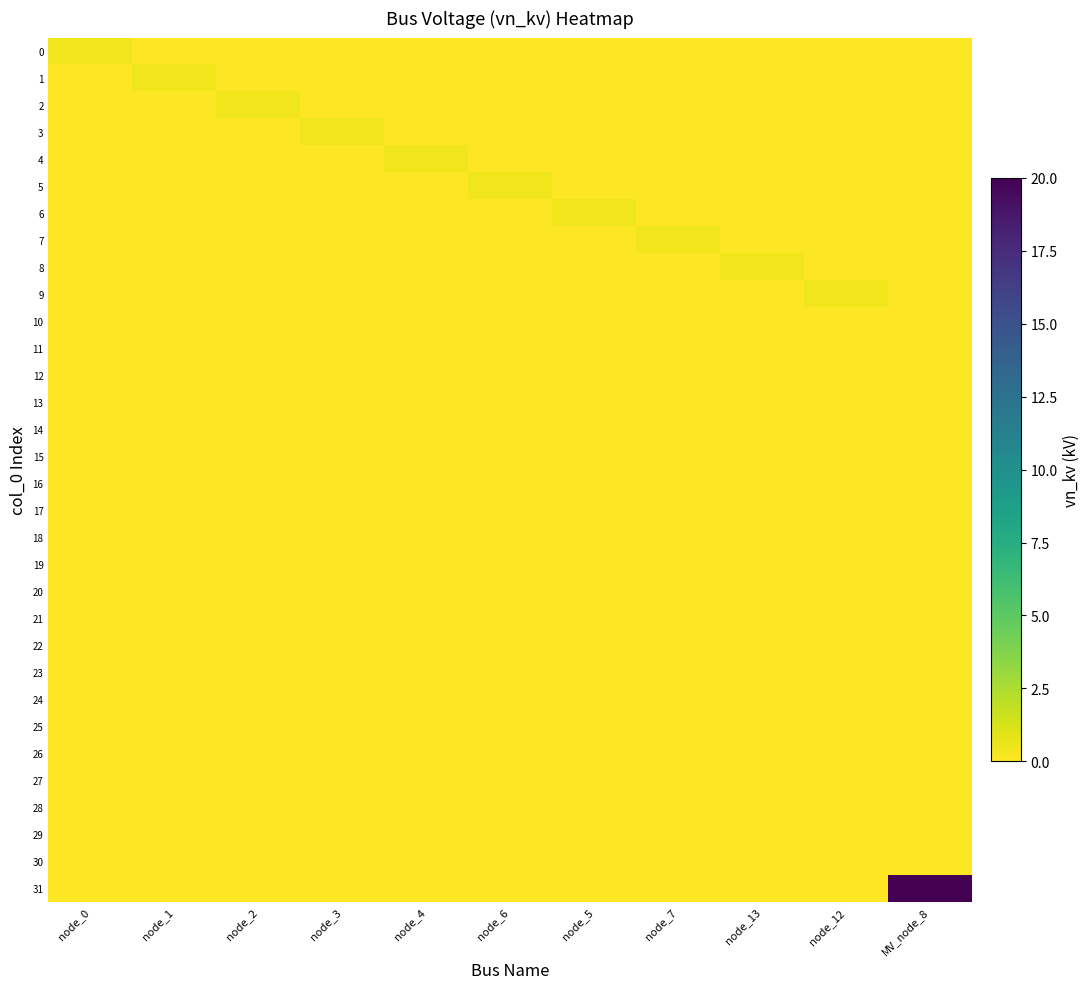

Reading left to right, extract all data points from this chart.

0: node_0=0.4	node_1=0.0	node_2=0.0	node_3=0.0	node_4=0.0	node_6=0.0	node_5=0.0	node_7=0.0	node_13=0.0	node_12=0.0	MV_node_8=0.0
1: node_0=0.0	node_1=0.4	node_2=0.0	node_3=0.0	node_4=0.0	node_6=0.0	node_5=0.0	node_7=0.0	node_13=0.0	node_12=0.0	MV_node_8=0.0
2: node_0=0.0	node_1=0.0	node_2=0.4	node_3=0.0	node_4=0.0	node_6=0.0	node_5=0.0	node_7=0.0	node_13=0.0	node_12=0.0	MV_node_8=0.0
3: node_0=0.0	node_1=0.0	node_2=0.0	node_3=0.4	node_4=0.0	node_6=0.0	node_5=0.0	node_7=0.0	node_13=0.0	node_12=0.0	MV_node_8=0.0
4: node_0=0.0	node_1=0.0	node_2=0.0	node_3=0.0	node_4=0.4	node_6=0.0	node_5=0.0	node_7=0.0	node_13=0.0	node_12=0.0	MV_node_8=0.0
5: node_0=0.0	node_1=0.0	node_2=0.0	node_3=0.0	node_4=0.0	node_6=0.4	node_5=0.0	node_7=0.0	node_13=0.0	node_12=0.0	MV_node_8=0.0
6: node_0=0.0	node_1=0.0	node_2=0.0	node_3=0.0	node_4=0.0	node_6=0.0	node_5=0.4	node_7=0.0	node_13=0.0	node_12=0.0	MV_node_8=0.0
7: node_0=0.0	node_1=0.0	node_2=0.0	node_3=0.0	node_4=0.0	node_6=0.0	node_5=0.0	node_7=0.4	node_13=0.0	node_12=0.0	MV_node_8=0.0
8: node_0=0.0	node_1=0.0	node_2=0.0	node_3=0.0	node_4=0.0	node_6=0.0	node_5=0.0	node_7=0.0	node_13=0.4	node_12=0.0	MV_node_8=0.0
9: node_0=0.0	node_1=0.0	node_2=0.0	node_3=0.0	node_4=0.0	node_6=0.0	node_5=0.0	node_7=0.0	node_13=0.0	node_12=0.4	MV_node_8=0.0
10: node_0=0.0	node_1=0.0	node_2=0.0	node_3=0.0	node_4=0.0	node_6=0.0	node_5=0.0	node_7=0.0	node_13=0.0	node_12=0.0	MV_node_8=0.0
11: node_0=0.0	node_1=0.0	node_2=0.0	node_3=0.0	node_4=0.0	node_6=0.0	node_5=0.0	node_7=0.0	node_13=0.0	node_12=0.0	MV_node_8=0.0
12: node_0=0.0	node_1=0.0	node_2=0.0	node_3=0.0	node_4=0.0	node_6=0.0	node_5=0.0	node_7=0.0	node_13=0.0	node_12=0.0	MV_node_8=0.0
13: node_0=0.0	node_1=0.0	node_2=0.0	node_3=0.0	node_4=0.0	node_6=0.0	node_5=0.0	node_7=0.0	node_13=0.0	node_12=0.0	MV_node_8=0.0
14: node_0=0.0	node_1=0.0	node_2=0.0	node_3=0.0	node_4=0.0	node_6=0.0	node_5=0.0	node_7=0.0	node_13=0.0	node_12=0.0	MV_node_8=0.0
15: node_0=0.0	node_1=0.0	node_2=0.0	node_3=0.0	node_4=0.0	node_6=0.0	node_5=0.0	node_7=0.0	node_13=0.0	node_12=0.0	MV_node_8=0.0
16: node_0=0.0	node_1=0.0	node_2=0.0	node_3=0.0	node_4=0.0	node_6=0.0	node_5=0.0	node_7=0.0	node_13=0.0	node_12=0.0	MV_node_8=0.0
17: node_0=0.0	node_1=0.0	node_2=0.0	node_3=0.0	node_4=0.0	node_6=0.0	node_5=0.0	node_7=0.0	node_13=0.0	node_12=0.0	MV_node_8=0.0
18: node_0=0.0	node_1=0.0	node_2=0.0	node_3=0.0	node_4=0.0	node_6=0.0	node_5=0.0	node_7=0.0	node_13=0.0	node_12=0.0	MV_node_8=0.0
19: node_0=0.0	node_1=0.0	node_2=0.0	node_3=0.0	node_4=0.0	node_6=0.0	node_5=0.0	node_7=0.0	node_13=0.0	node_12=0.0	MV_node_8=0.0
20: node_0=0.0	node_1=0.0	node_2=0.0	node_3=0.0	node_4=0.0	node_6=0.0	node_5=0.0	node_7=0.0	node_13=0.0	node_12=0.0	MV_node_8=0.0
21: node_0=0.0	node_1=0.0	node_2=0.0	node_3=0.0	node_4=0.0	node_6=0.0	node_5=0.0	node_7=0.0	node_13=0.0	node_12=0.0	MV_node_8=0.0
22: node_0=0.0	node_1=0.0	node_2=0.0	node_3=0.0	node_4=0.0	node_6=0.0	node_5=0.0	node_7=0.0	node_13=0.0	node_12=0.0	MV_node_8=0.0
23: node_0=0.0	node_1=0.0	node_2=0.0	node_3=0.0	node_4=0.0	node_6=0.0	node_5=0.0	node_7=0.0	node_13=0.0	node_12=0.0	MV_node_8=0.0
24: node_0=0.0	node_1=0.0	node_2=0.0	node_3=0.0	node_4=0.0	node_6=0.0	node_5=0.0	node_7=0.0	node_13=0.0	node_12=0.0	MV_node_8=0.0
25: node_0=0.0	node_1=0.0	node_2=0.0	node_3=0.0	node_4=0.0	node_6=0.0	node_5=0.0	node_7=0.0	node_13=0.0	node_12=0.0	MV_node_8=0.0
26: node_0=0.0	node_1=0.0	node_2=0.0	node_3=0.0	node_4=0.0	node_6=0.0	node_5=0.0	node_7=0.0	node_13=0.0	node_12=0.0	MV_node_8=0.0
27: node_0=0.0	node_1=0.0	node_2=0.0	node_3=0.0	node_4=0.0	node_6=0.0	node_5=0.0	node_7=0.0	node_13=0.0	node_12=0.0	MV_node_8=0.0
28: node_0=0.0	node_1=0.0	node_2=0.0	node_3=0.0	node_4=0.0	node_6=0.0	node_5=0.0	node_7=0.0	node_13=0.0	node_12=0.0	MV_node_8=0.0
29: node_0=0.0	node_1=0.0	node_2=0.0	node_3=0.0	node_4=0.0	node_6=0.0	node_5=0.0	node_7=0.0	node_13=0.0	node_12=0.0	MV_node_8=0.0
30: node_0=0.0	node_1=0.0	node_2=0.0	node_3=0.0	node_4=0.0	node_6=0.0	node_5=0.0	node_7=0.0	node_13=0.0	node_12=0.0	MV_node_8=0.0
31: node_0=0.0	node_1=0.0	node_2=0.0	node_3=0.0	node_4=0.0	node_6=0.0	node_5=0.0	node_7=0.0	node_13=0.0	node_12=0.0	MV_node_8=20.0